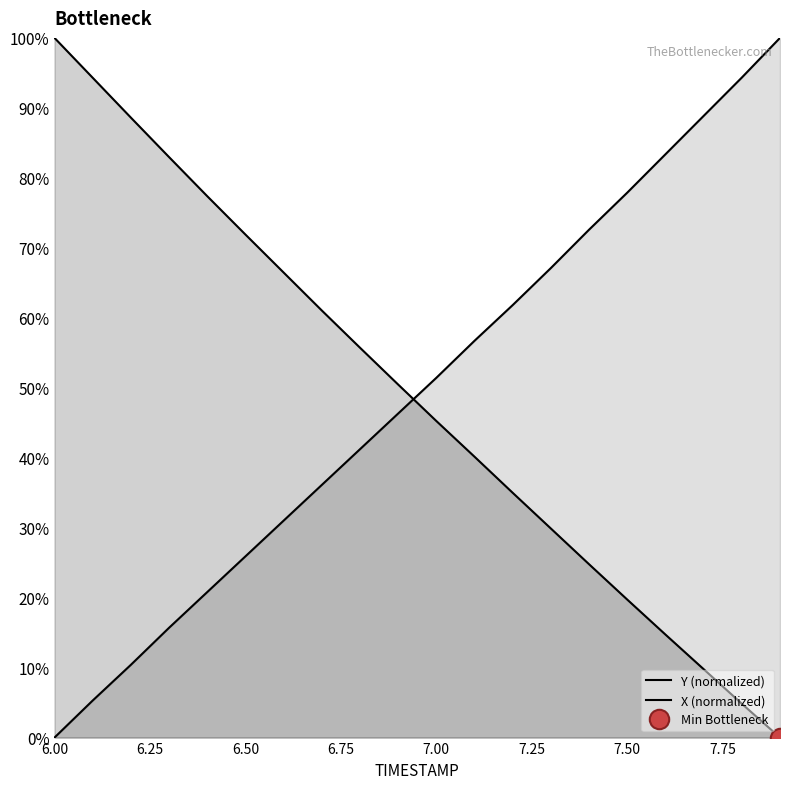

Between 6.8 and 7.3, which series saw the biggest shift?

X